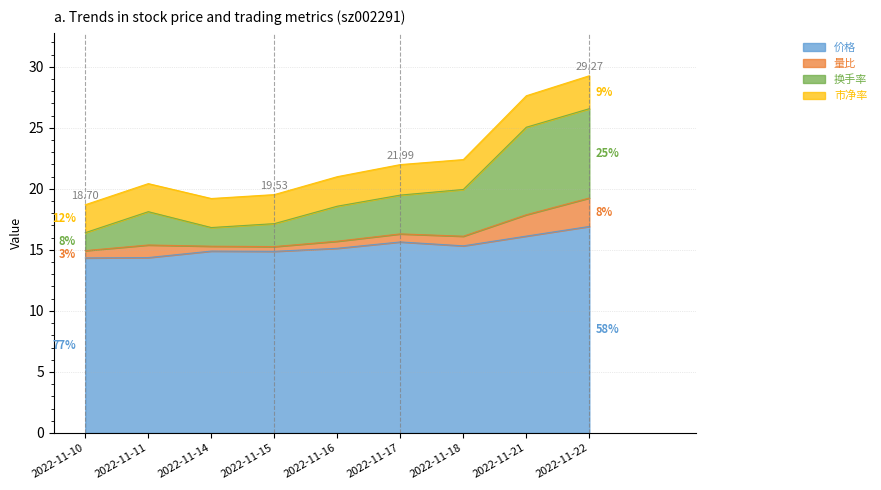

What are all the series names shown in the legend?

价格, 量比, 换手率, 市净率